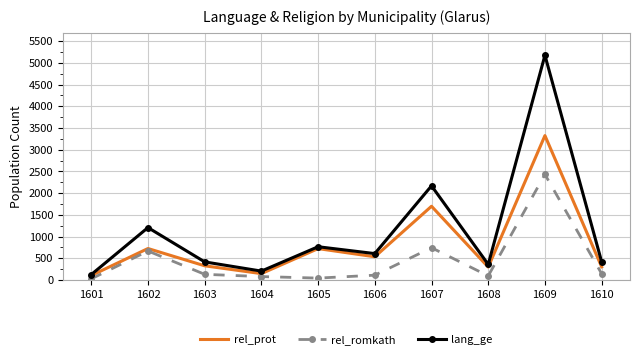

Which series has the largest total across all categories?

lang_ge